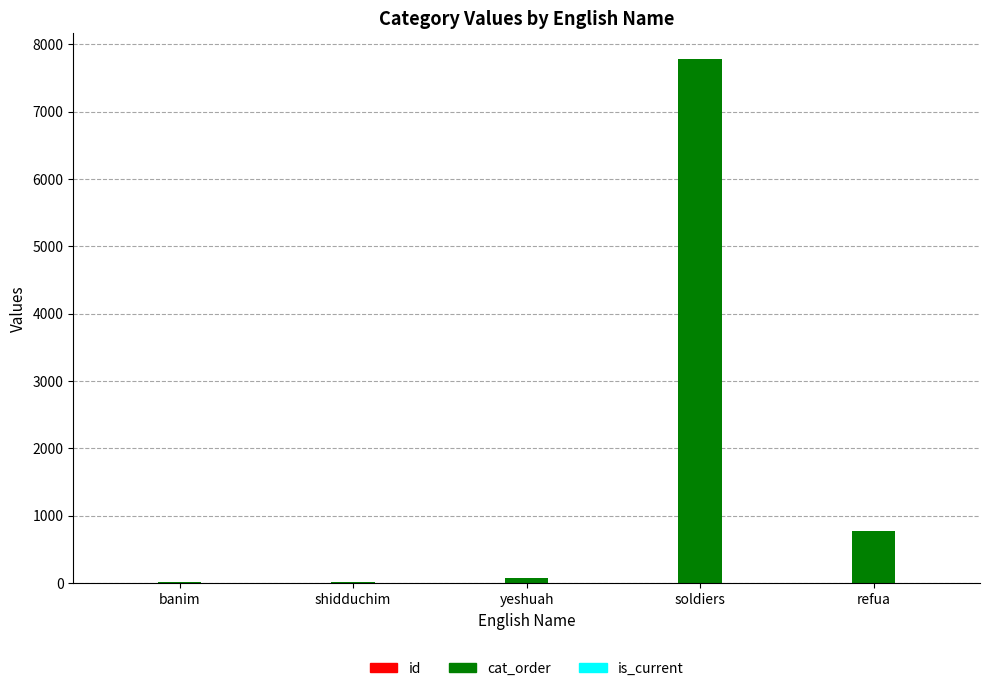

At which category does the chart reach its peak across all series?

soldiers